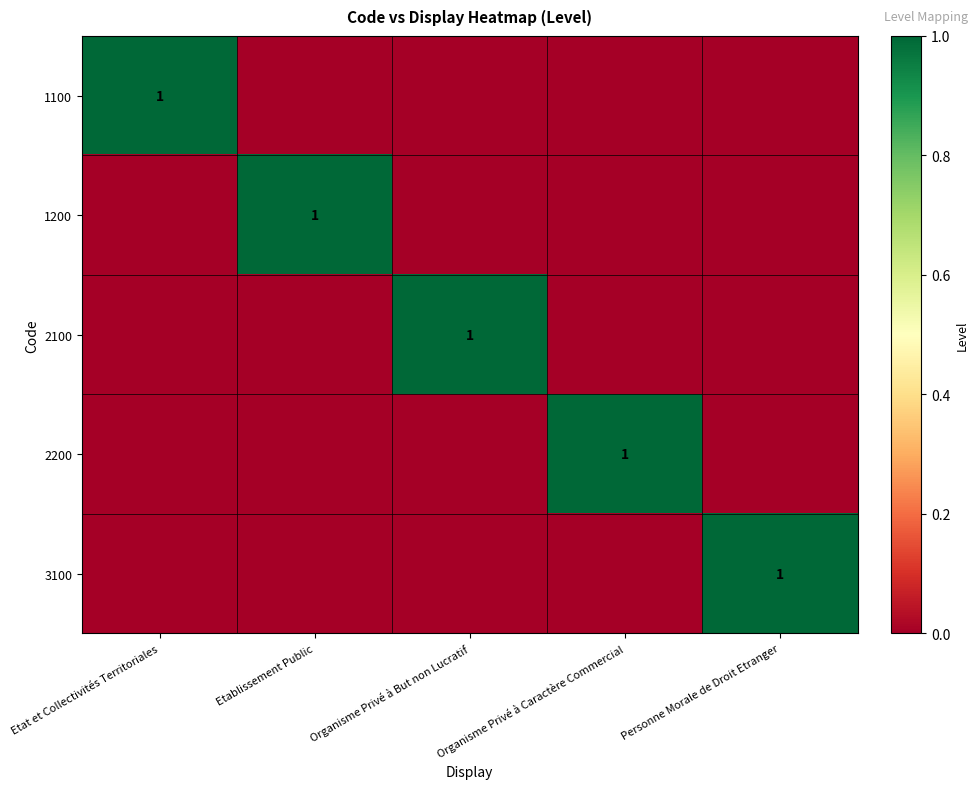

Is it true that 1100 equals 2 at Etat et Collectivités Territoriales?

False